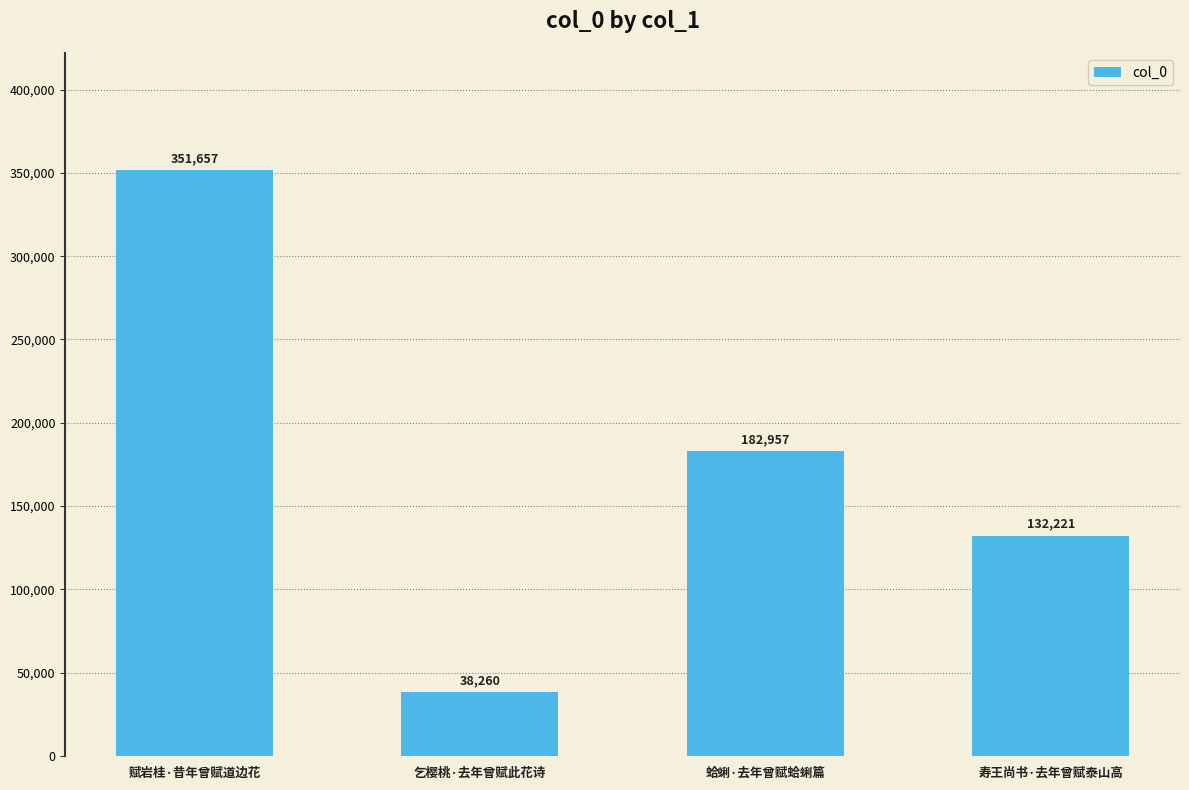

Are the bars horizontal?

No